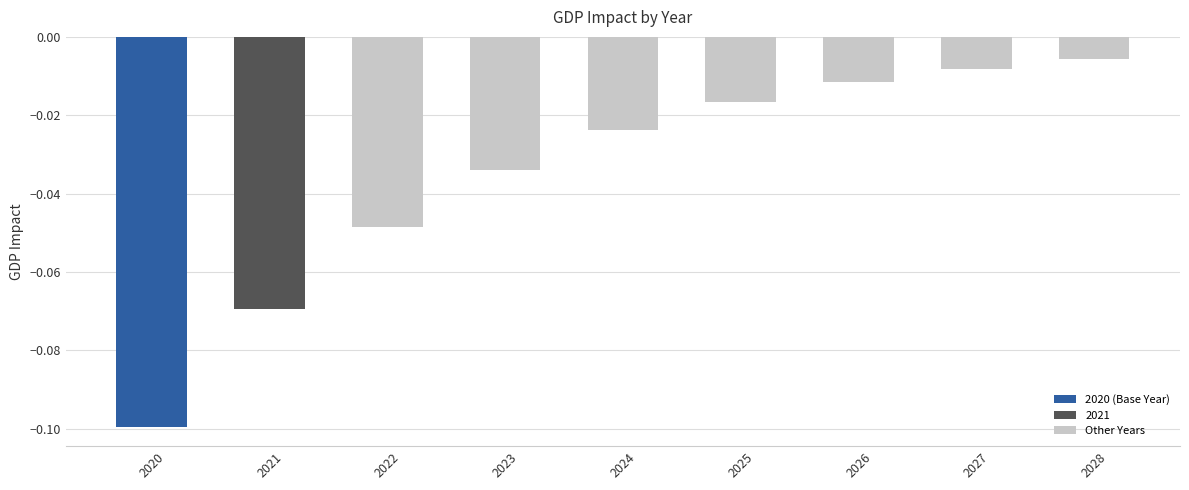

Which label corresponds to the largest value in the chart?

2028